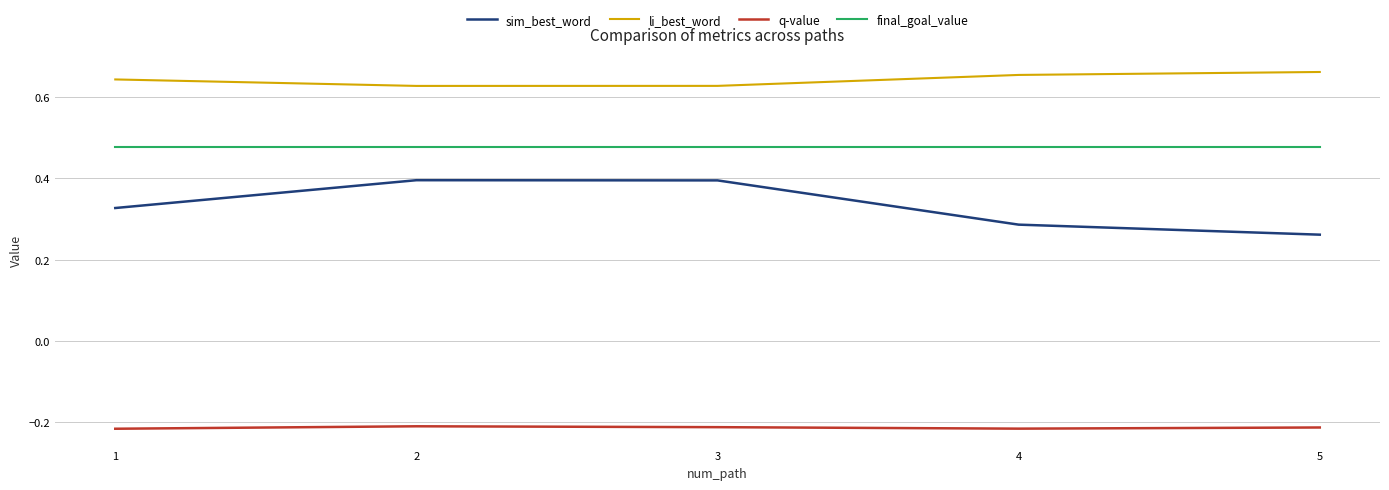

True or false: q-value has a value of -0.1 at 3.

False